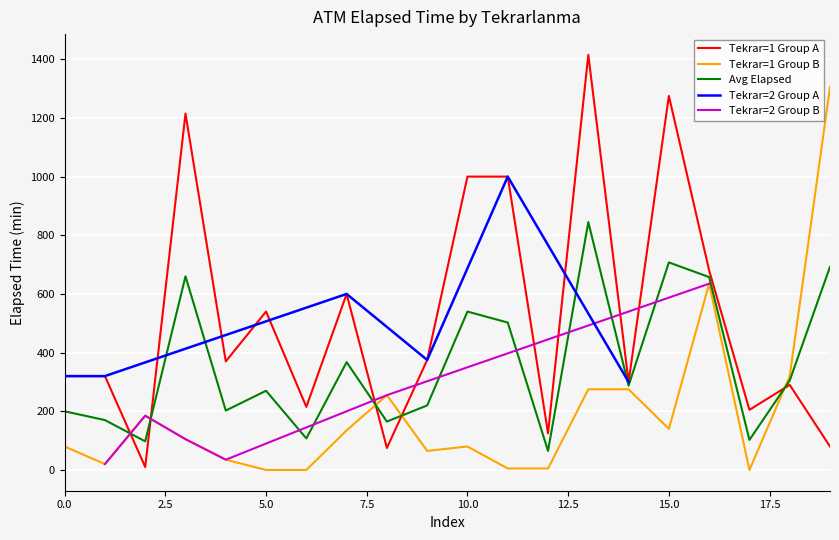

True or false: Tekrar=1 Group B and Tekrar=1 Group A intersect in this chart.

True